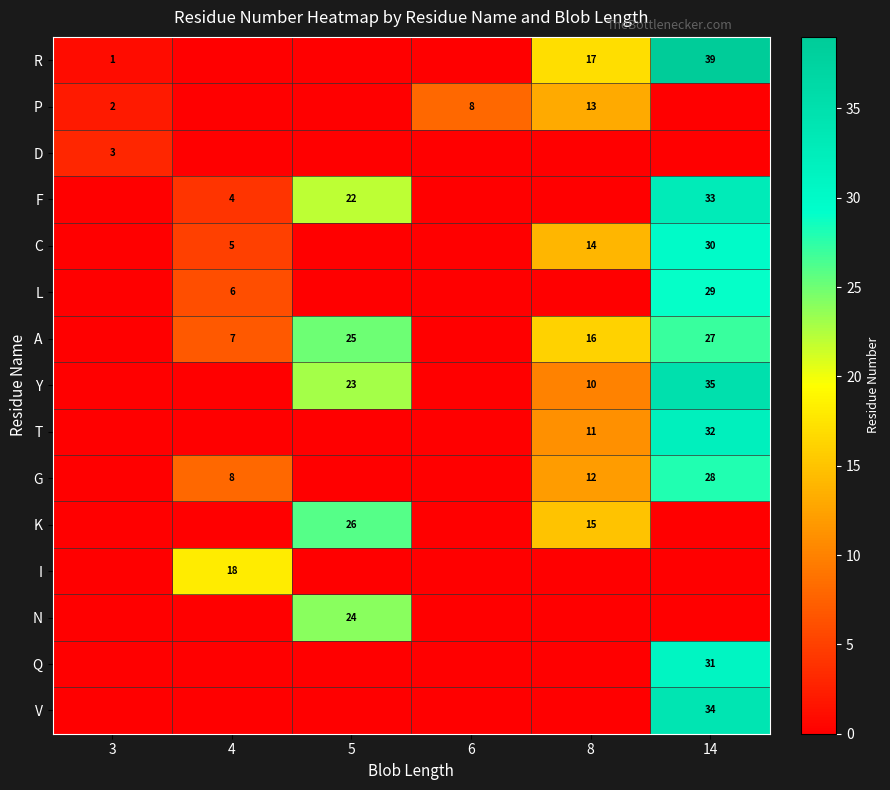

True or false: A has a value of 16 at 8.

True